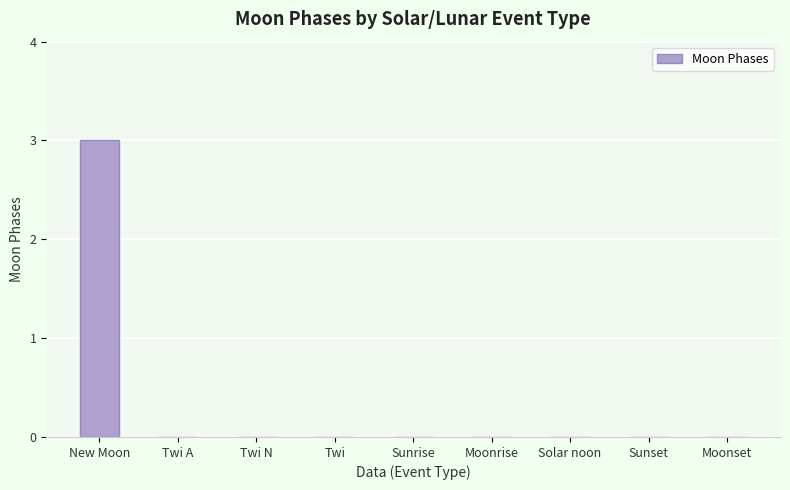

Are the bars horizontal?

No